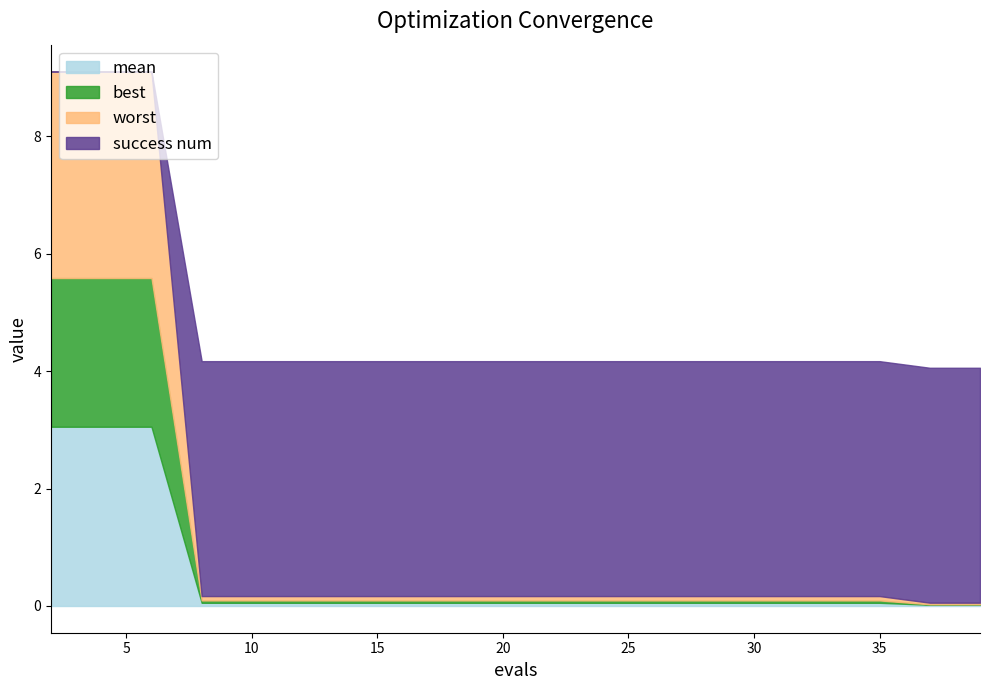

True or false: mean and best intersect in this chart.

False